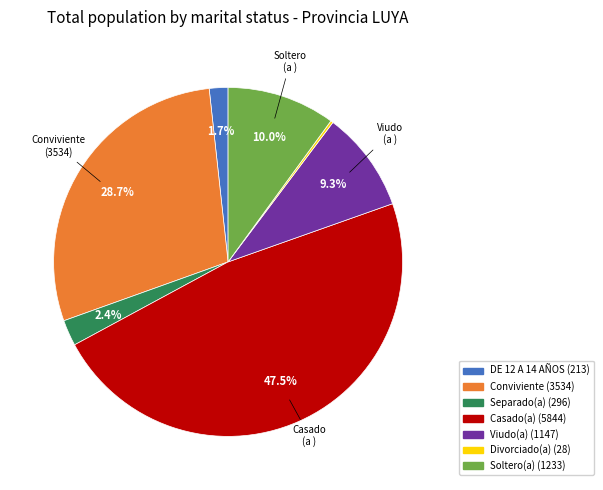

What is the ratio of the value at Soltero(a) (1233) to the value at Conviviente (3534)?

0.3